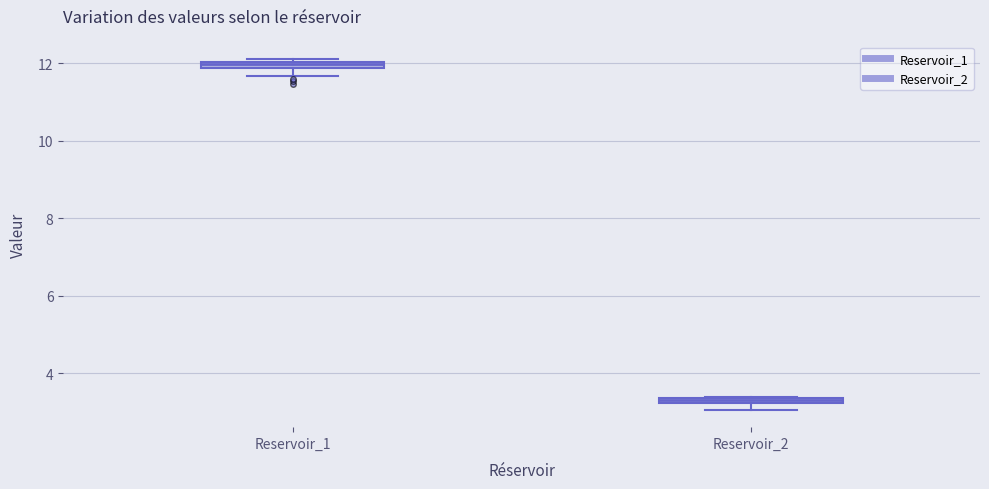

Where is the upper edge of the box for Reservoir_1 on the y-axis? The values are not printed on the chart, so give them approximately, as read against the axis.

12.0